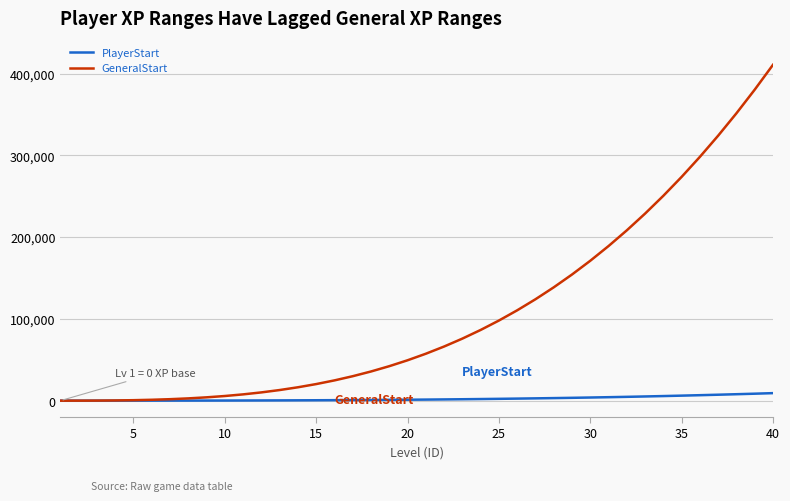

Which series has the widest spread of values?

GeneralStart